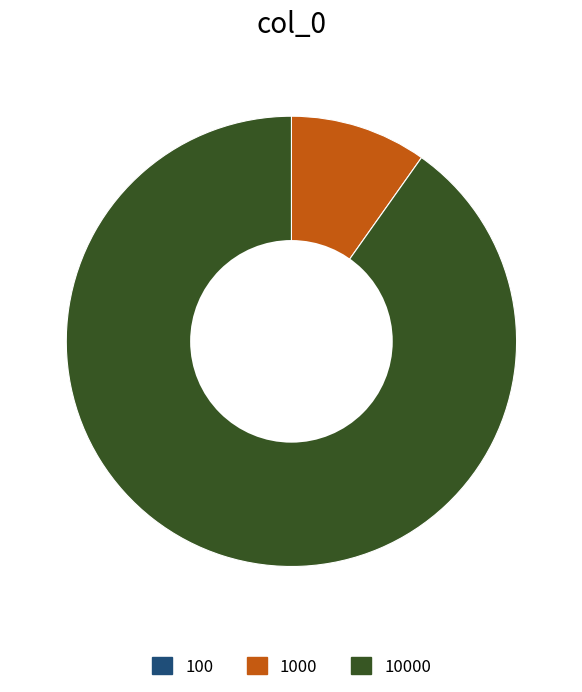

Is there a majority slice in this chart?

Yes